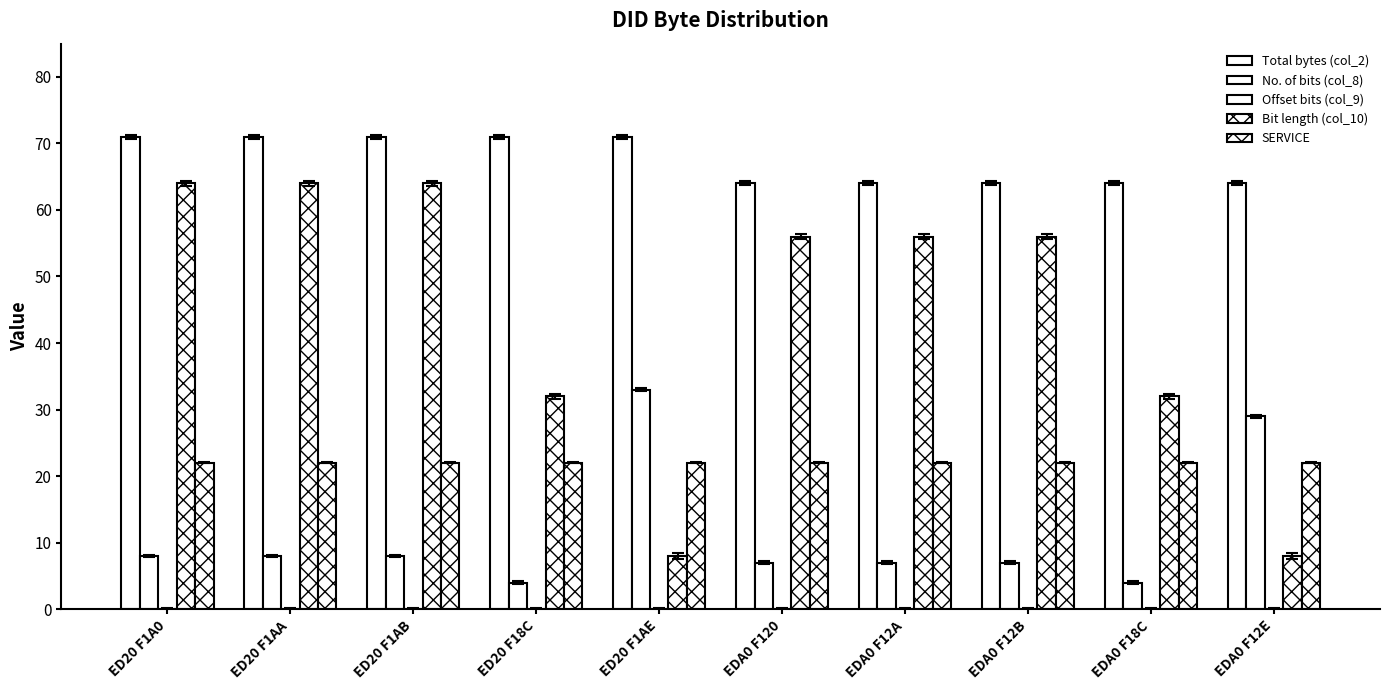

At which label does No. of bits (col_8) reach its peak?

ED20 F1AE